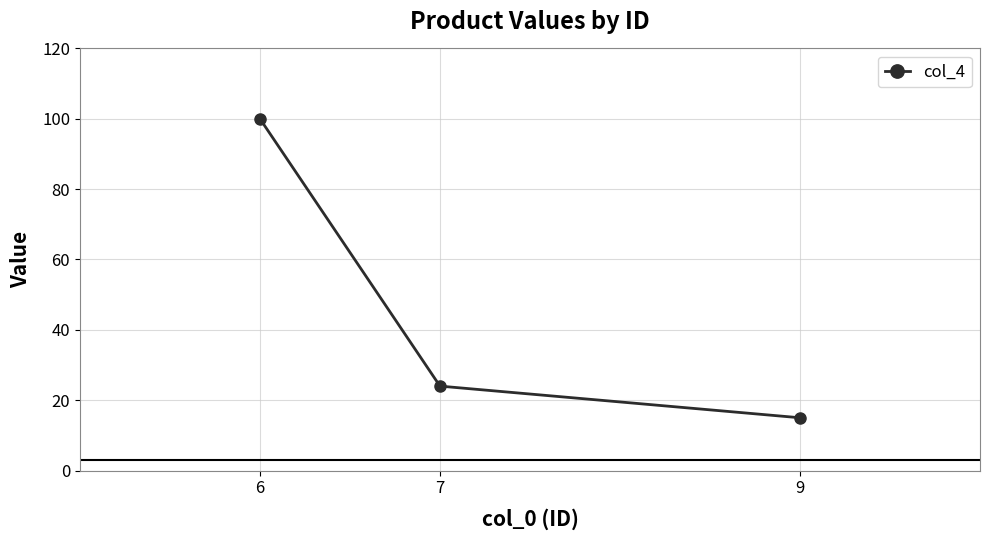

Rank the categories by value from highest to lowest.

6, 7, 9